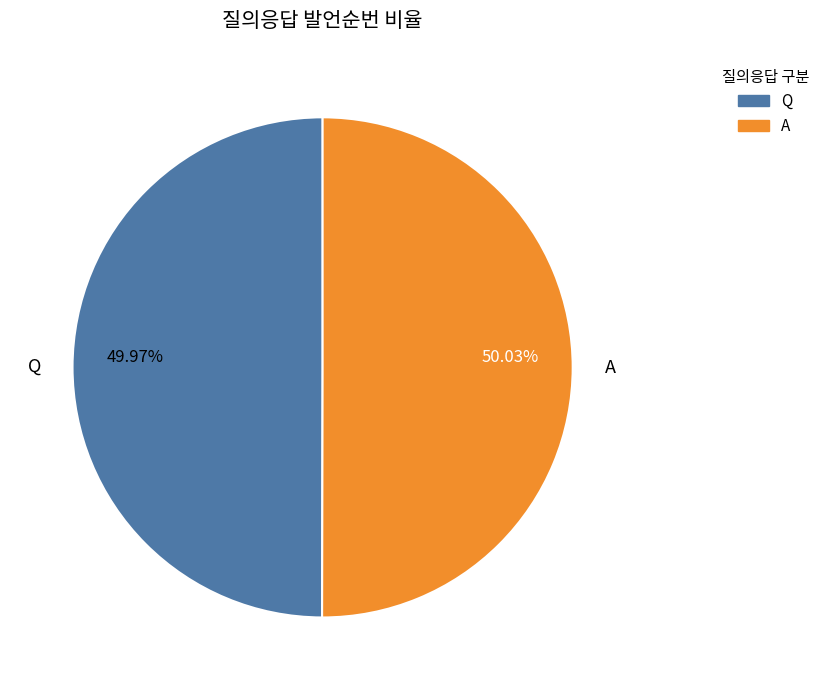

Is it true that A is 37% of the pie?

False